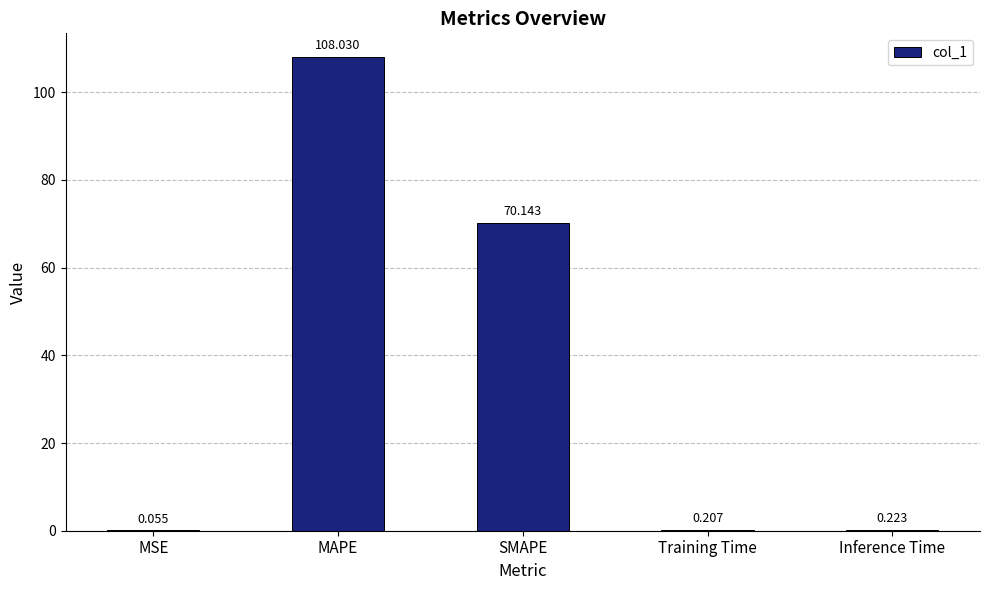

Where is the data nearest to the value 54?

SMAPE